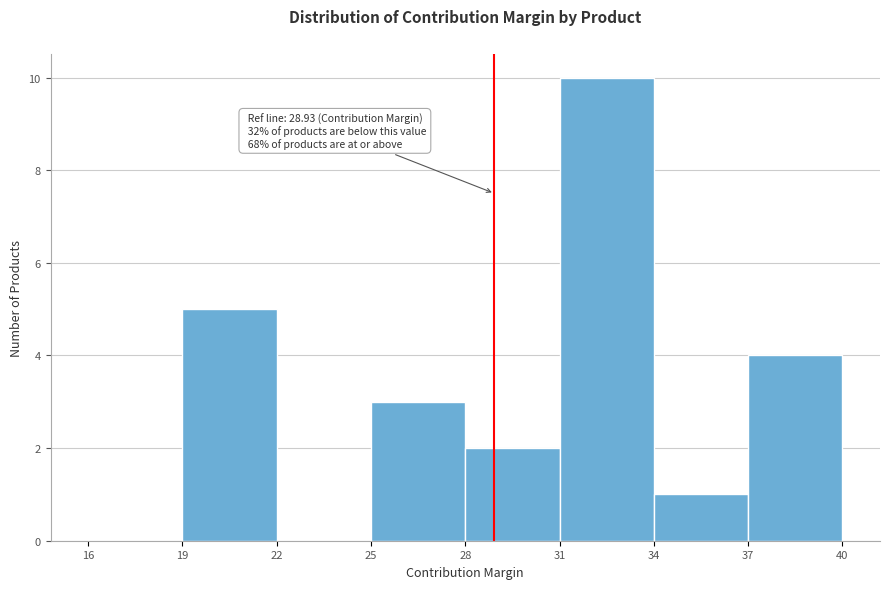

Which range on the x-axis has the tallest bar?

31 to 34